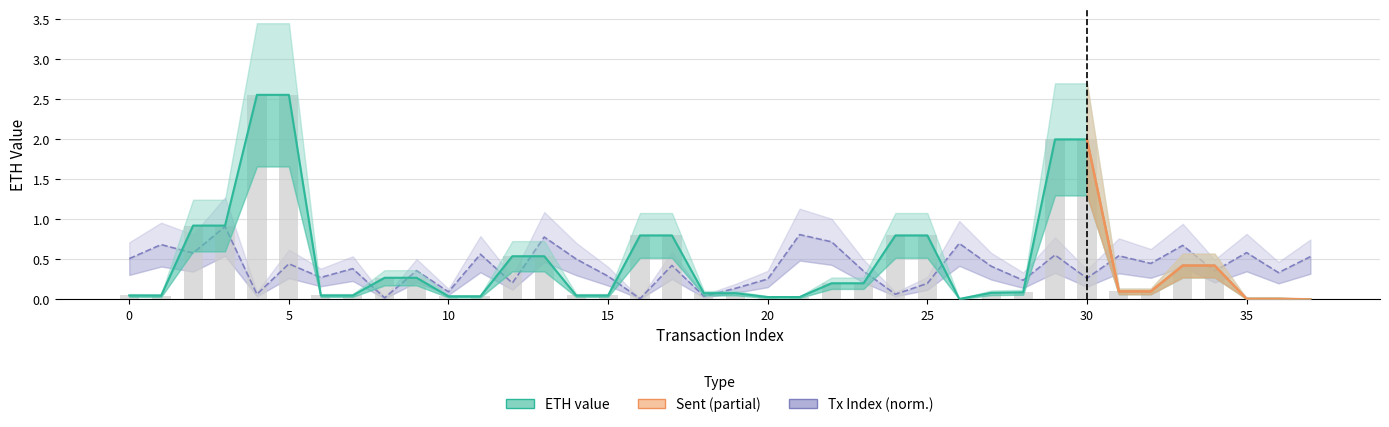

What is the average value of the transactionIndex series?

0.4